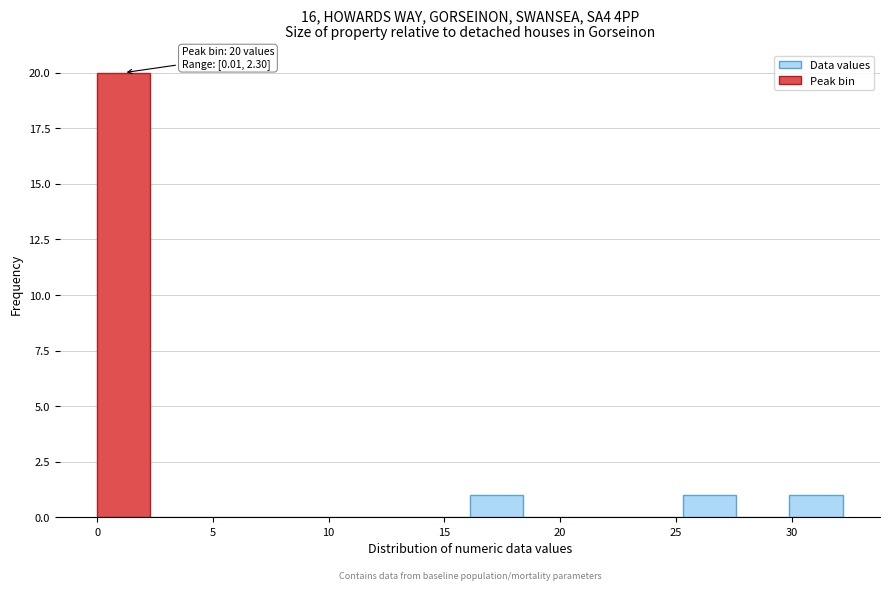

Which range on the x-axis has the tallest bar?

0.0 to 2.5